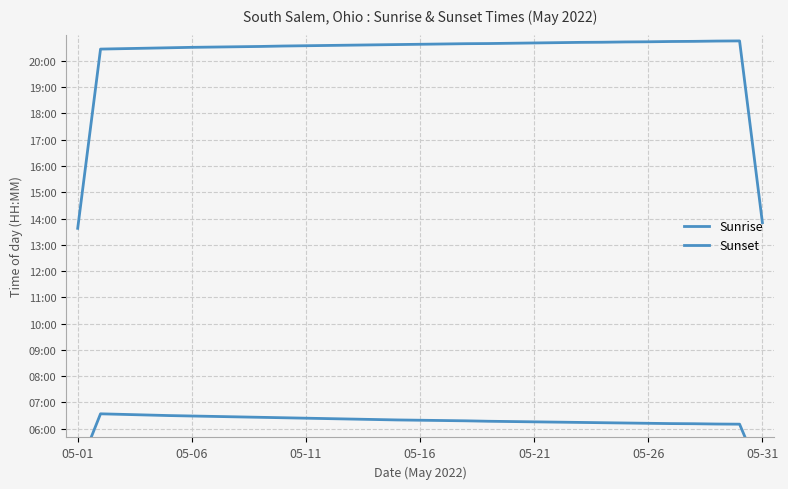

List the series in order of their peak value, highest first.

Sunset, Sunrise